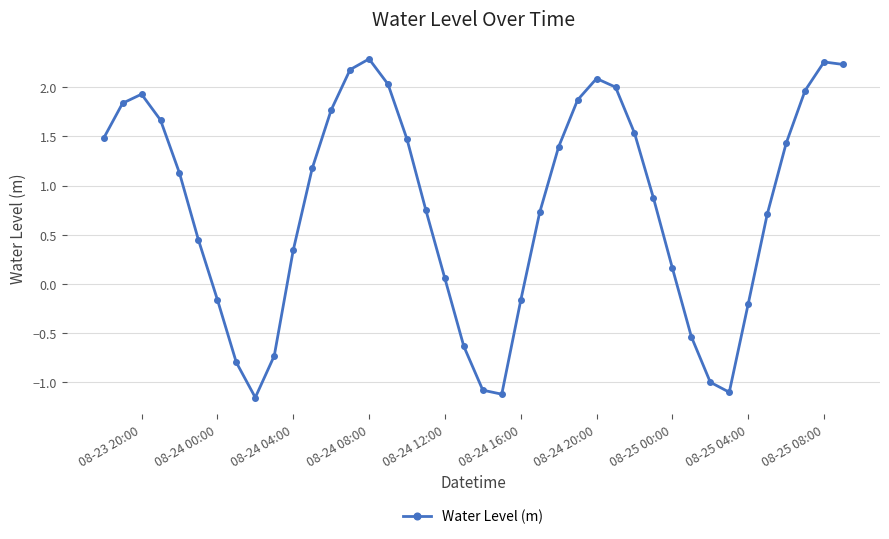

True or false: there are more than 2 points higher than both neighbors.

True